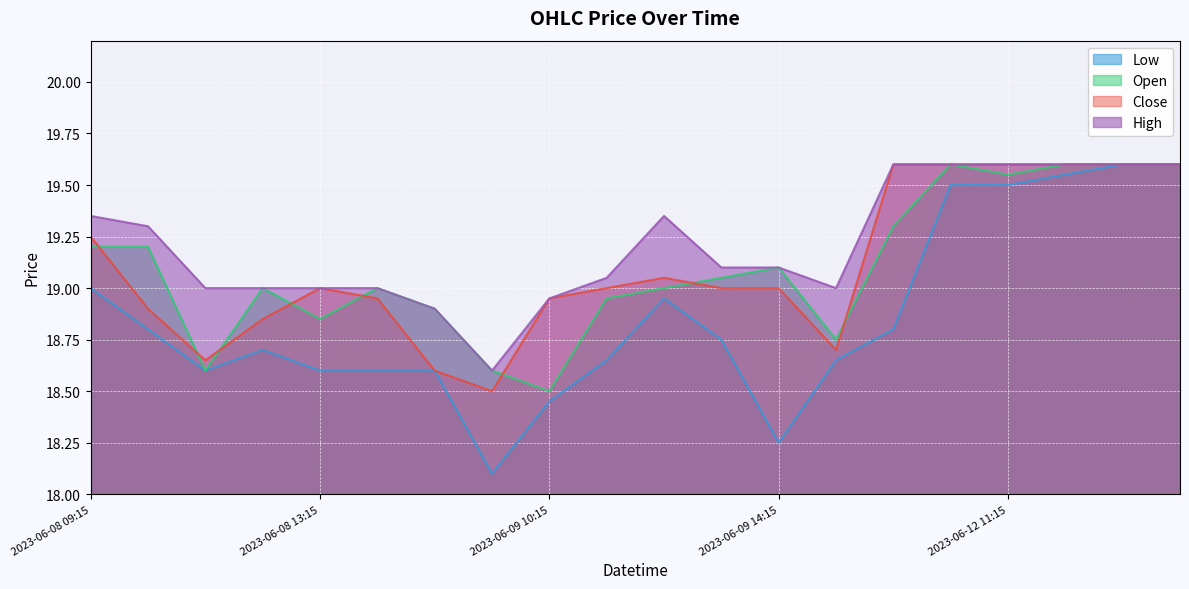

What is the label of the 8th point from the right?

2023-06-09 14:15